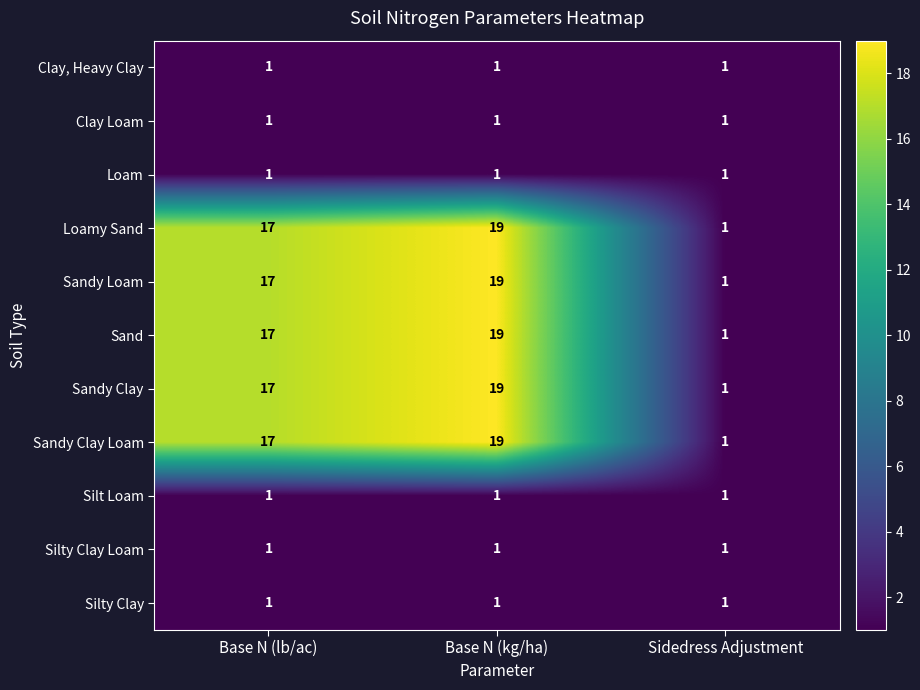

At which category is the sum across all series the highest?

Base N (kg/ha)